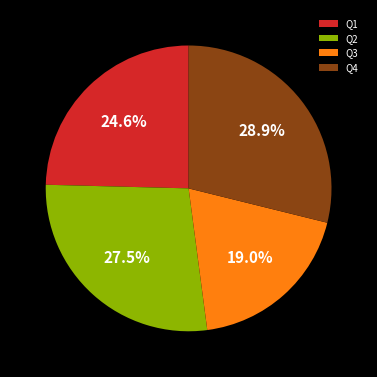

What is the ratio of the value at Q3 to the value at Q2?

0.7